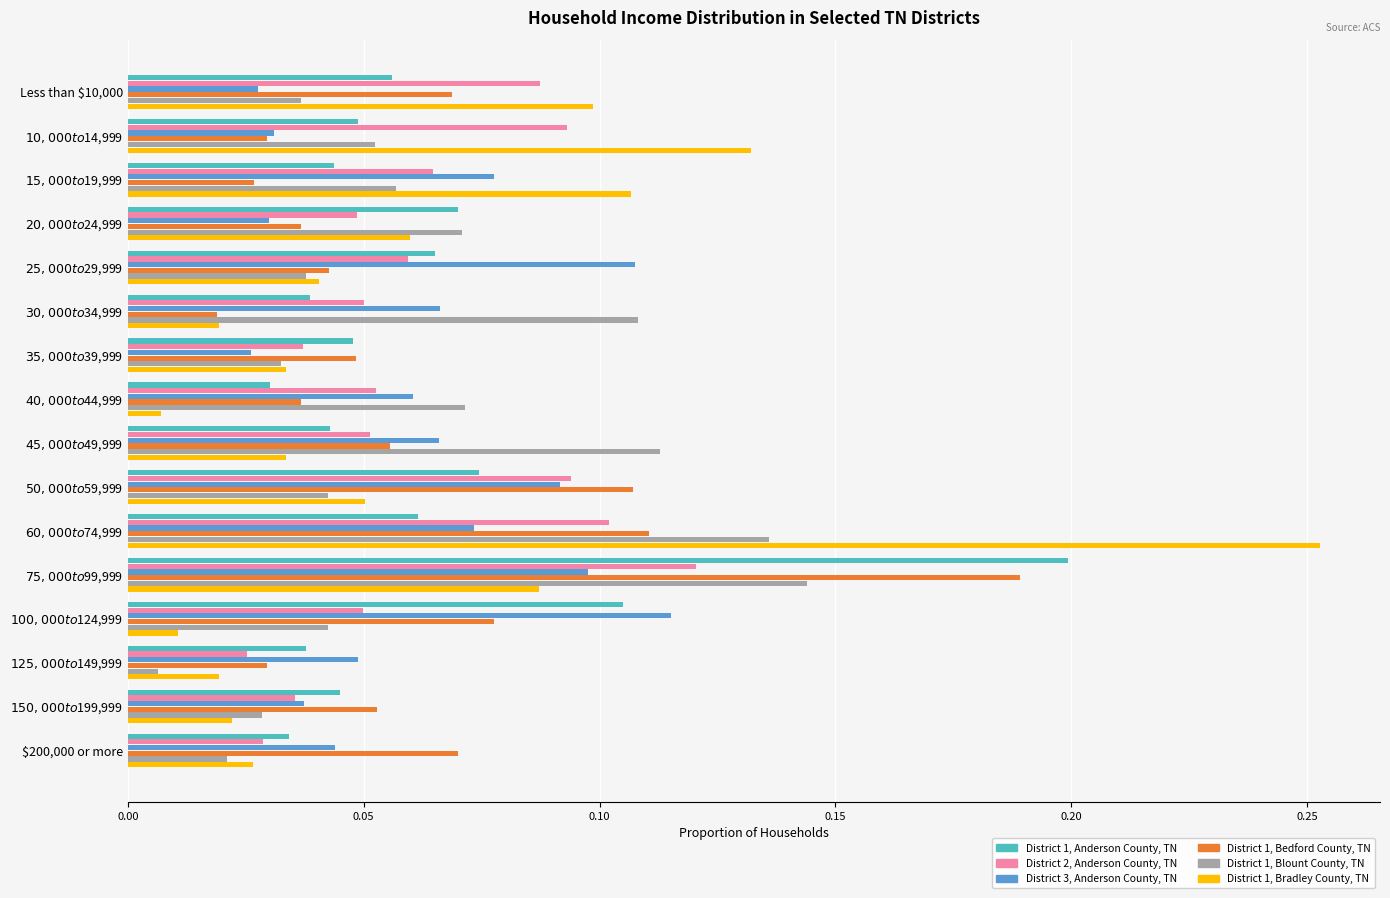

At how many categories does at least one series exceed 0?

16